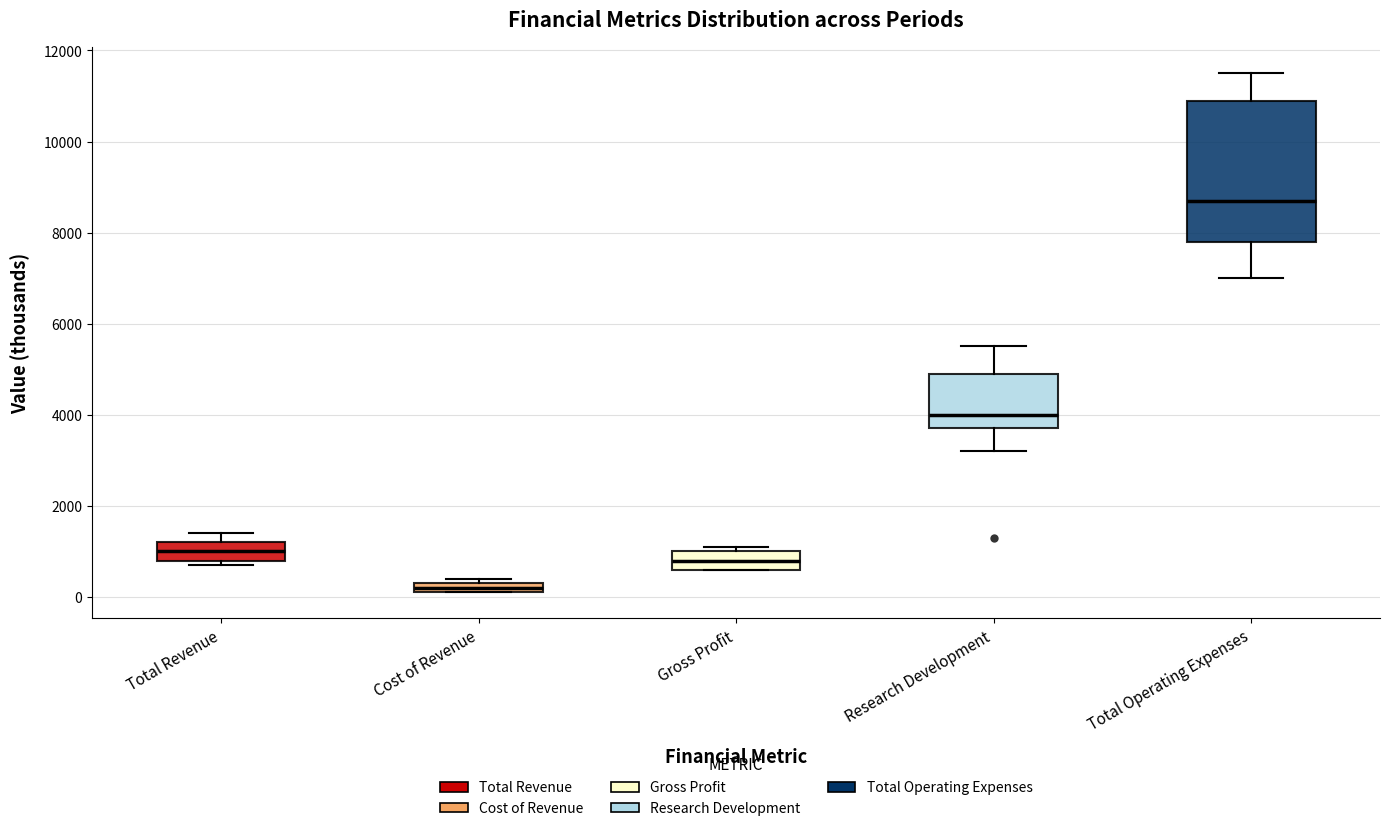

Comparing the boxes themselves (not the whiskers), which one is the tallest?

Total Operating Expenses